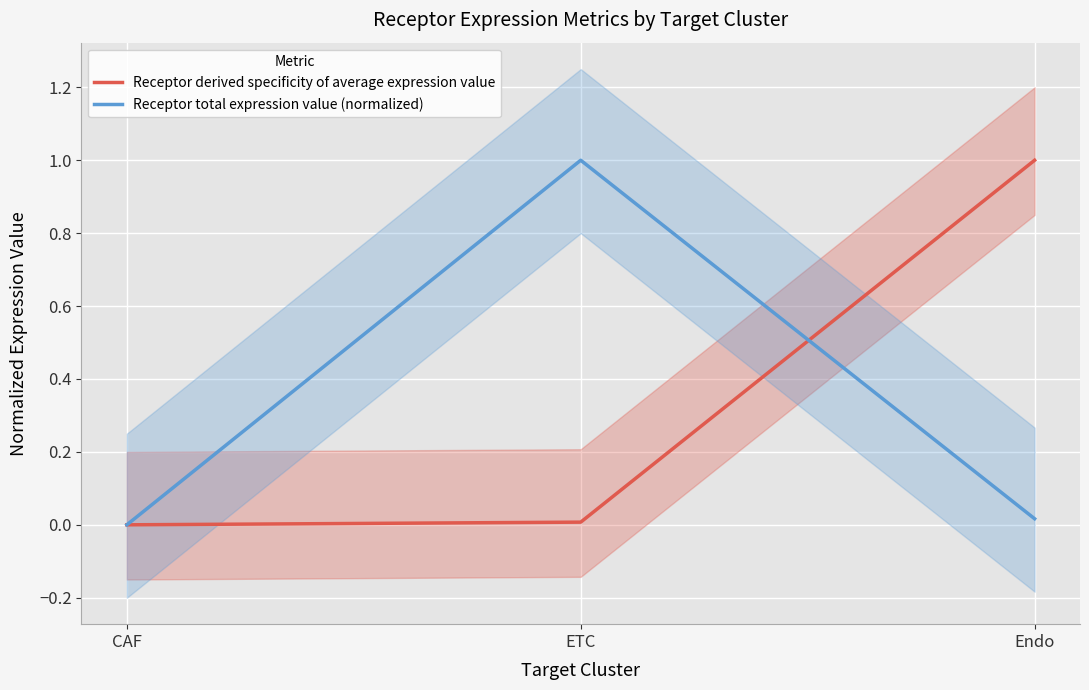

Does the chart display data point markers on the line(s)?

No